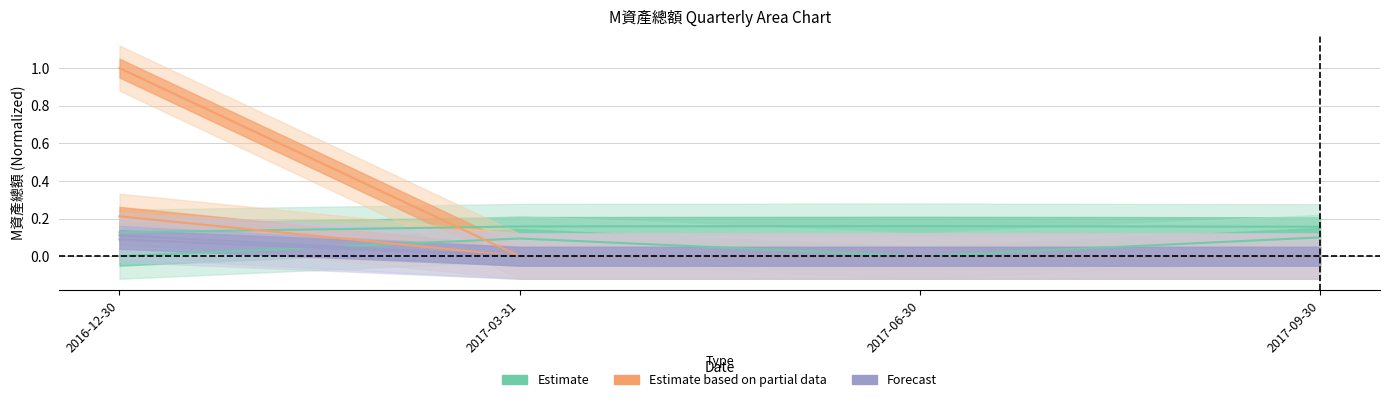

At which category is the sum across all series the highest?

2016-12-30